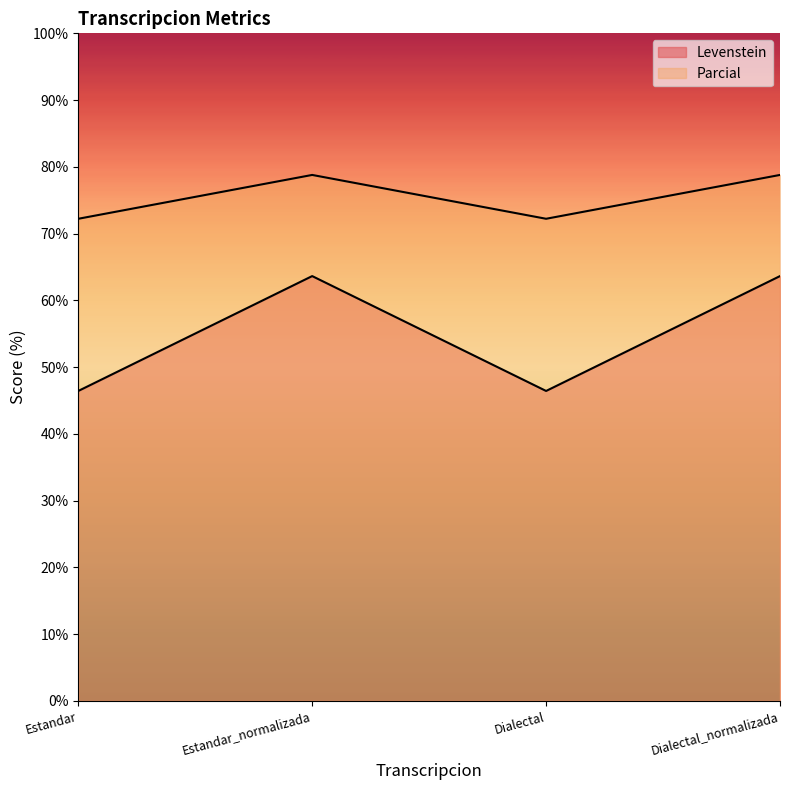

At which label does Levenstein first exceed 63?

Estandar_normalizada